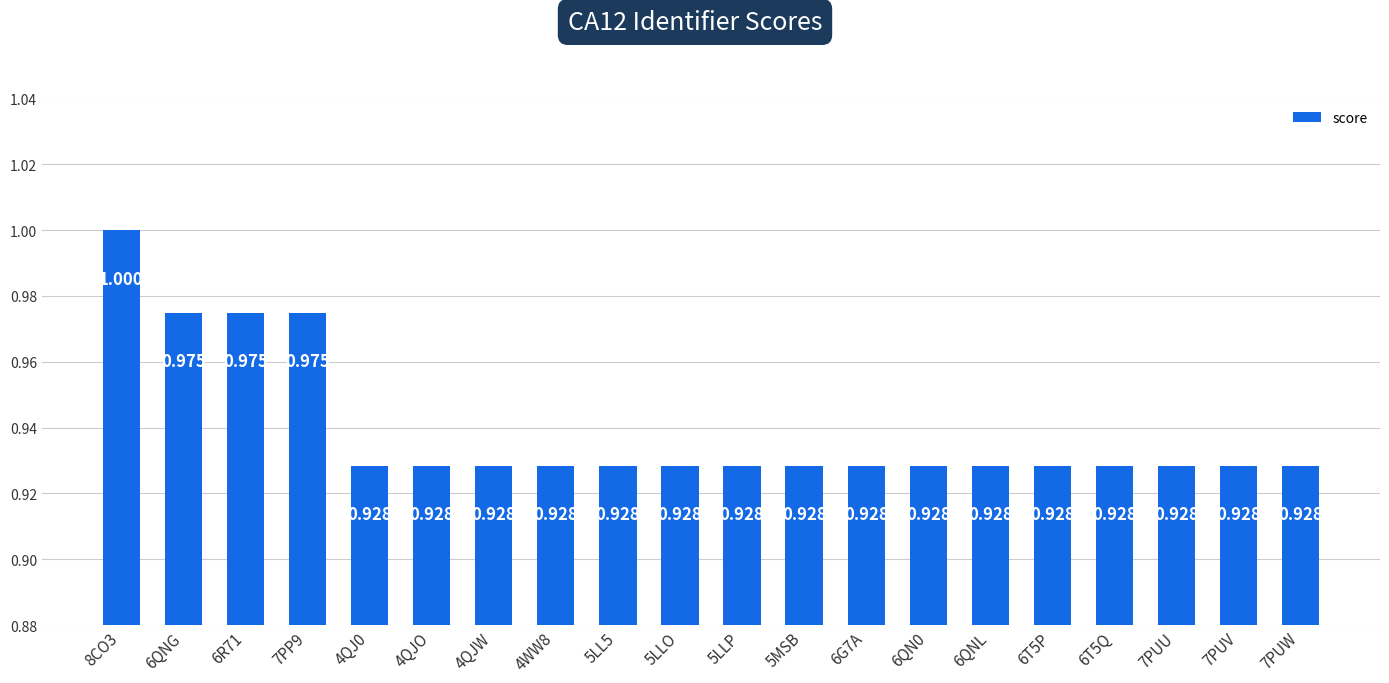

True or false: the data shows 1.5 at 6QNG.

False